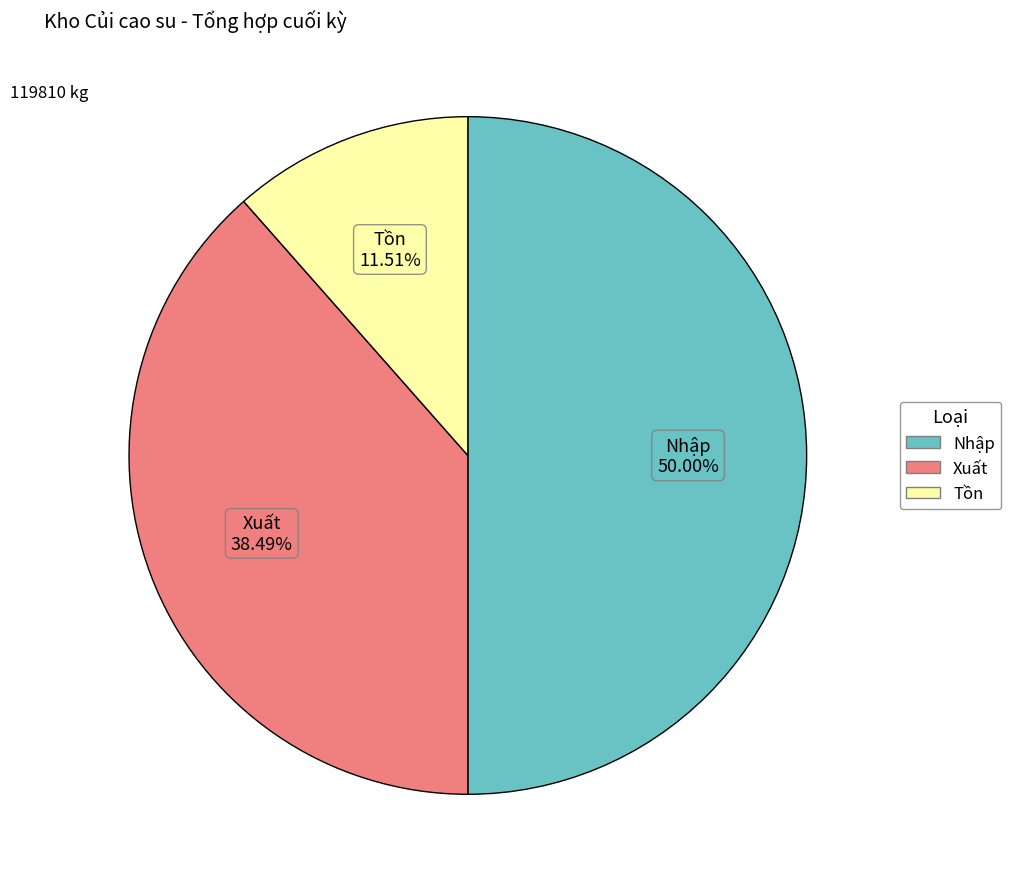

Rank the categories by value from lowest to highest.

Tồn, Xuất, Nhập